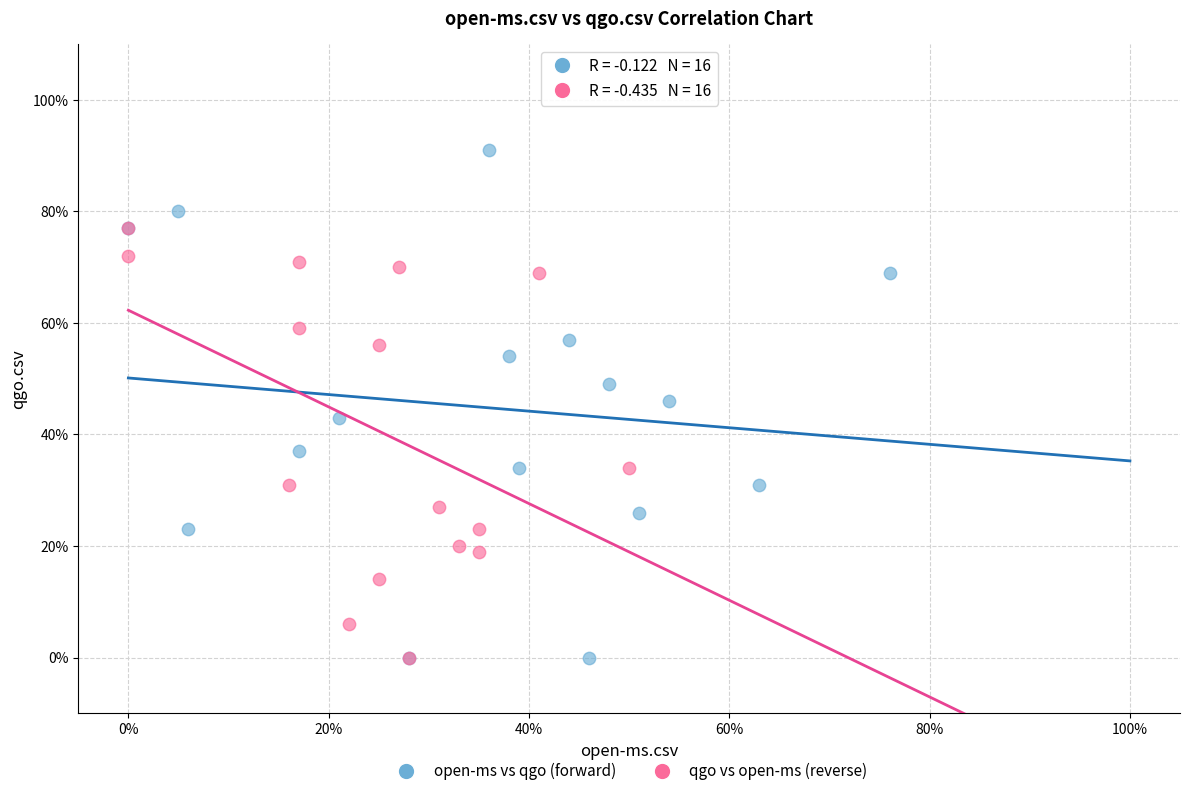

Which series reaches the maximum Y coordinate?

open-ms vs qgo (forward)